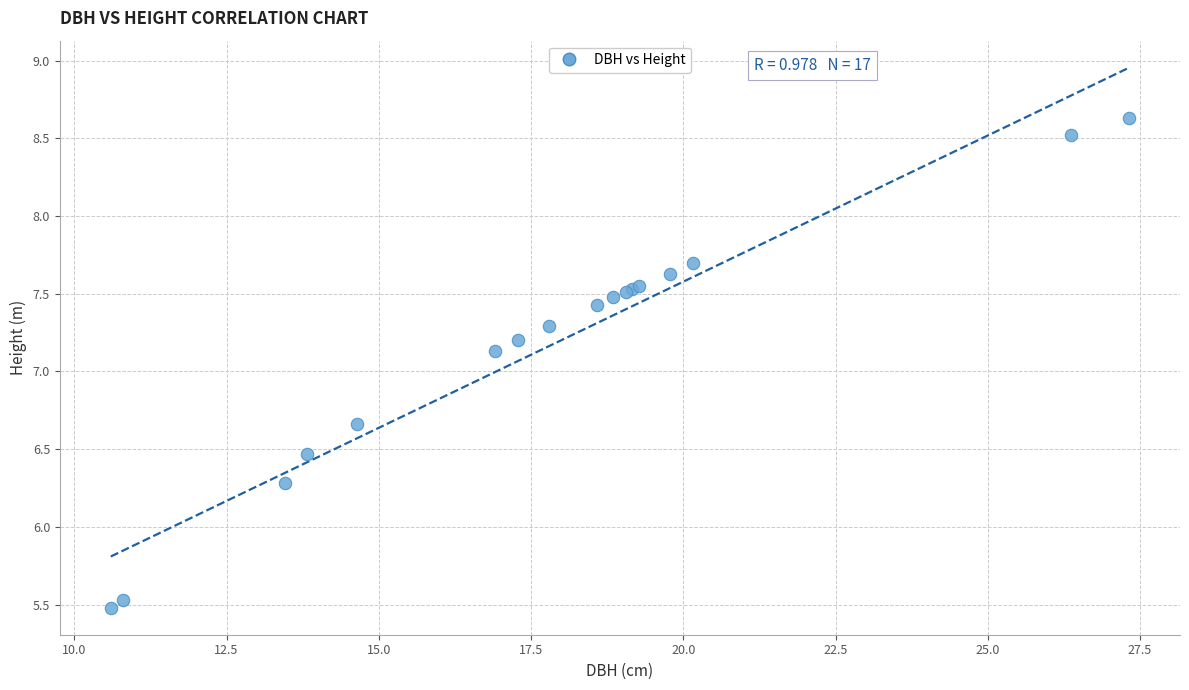

What Y value in the scatter plot is closest to 7?

7.1